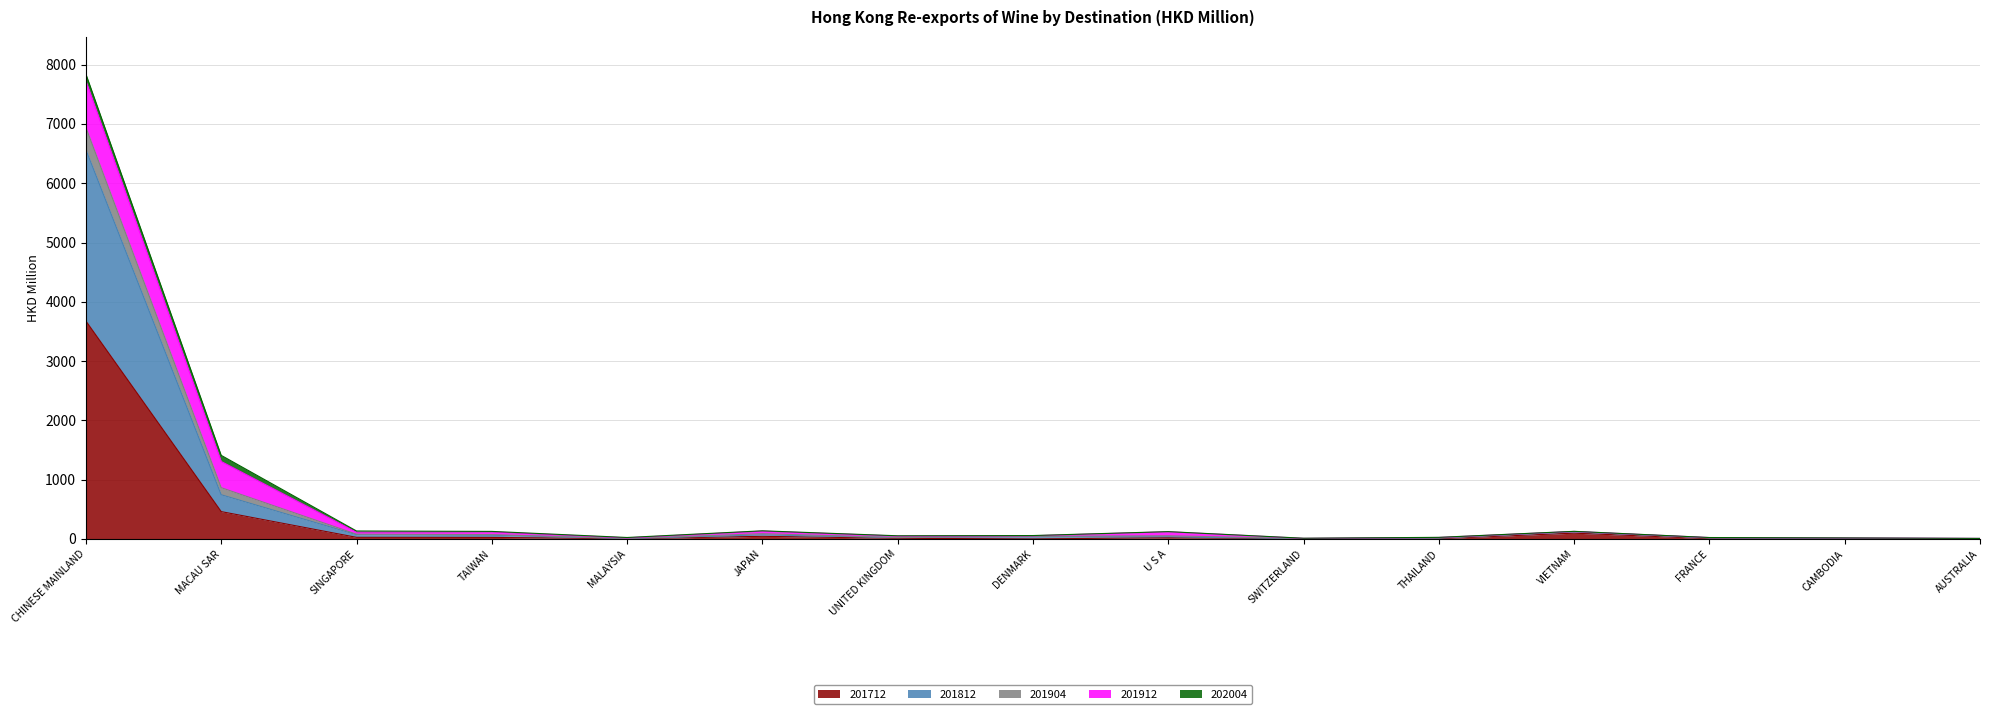

What is the sum of the 201712 values at AUSTRALIA and MACAU SAR?

466.2